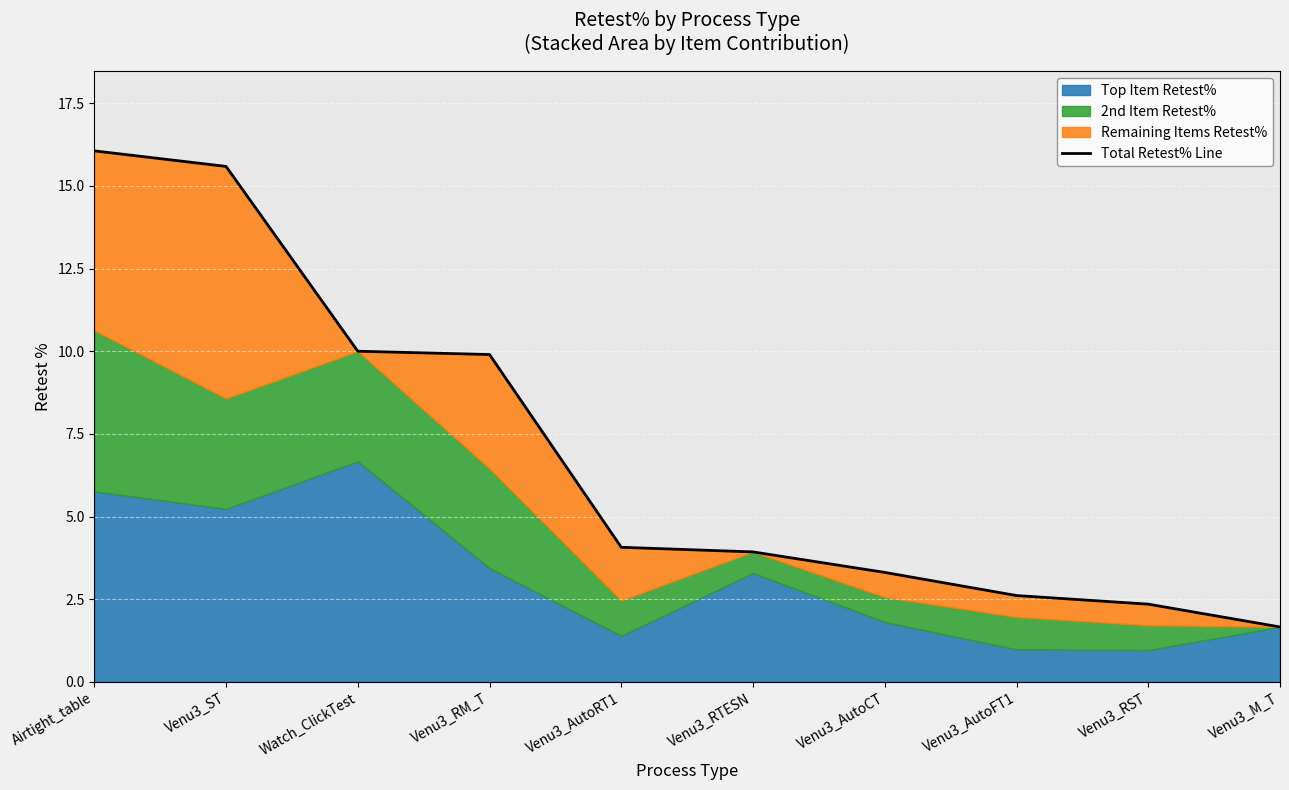

Between Venu3_ST and Venu3_M_T, which is larger?

Venu3_ST